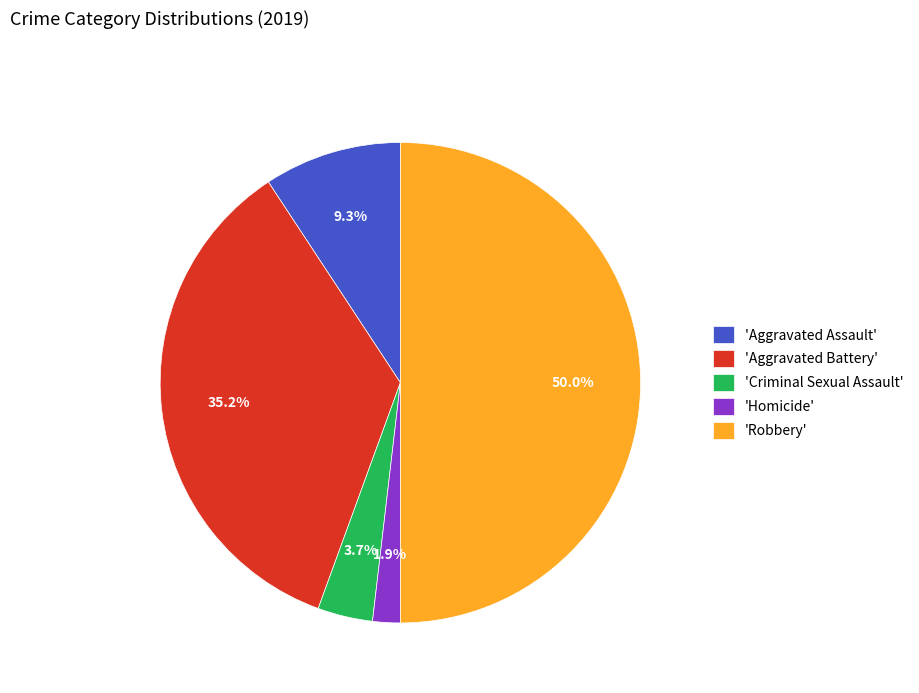

Which category has the biggest portion of the pie?

'Robbery'